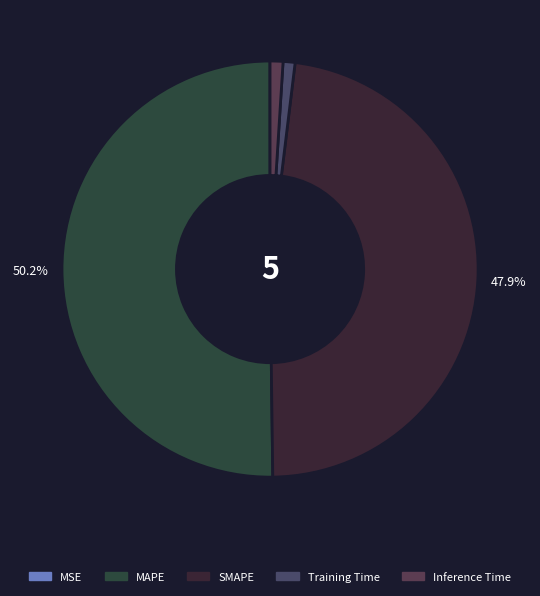

Count the number of slices in the pie.

5